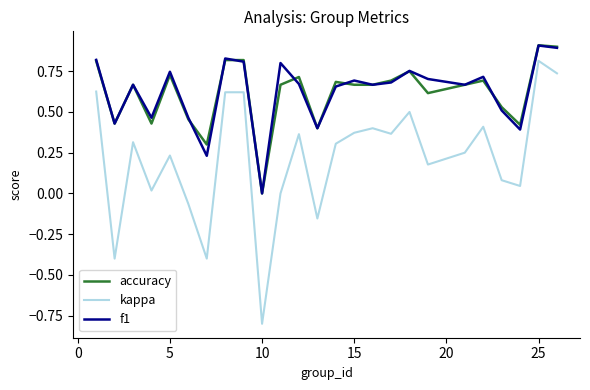

Which series has the widest spread of values?

kappa